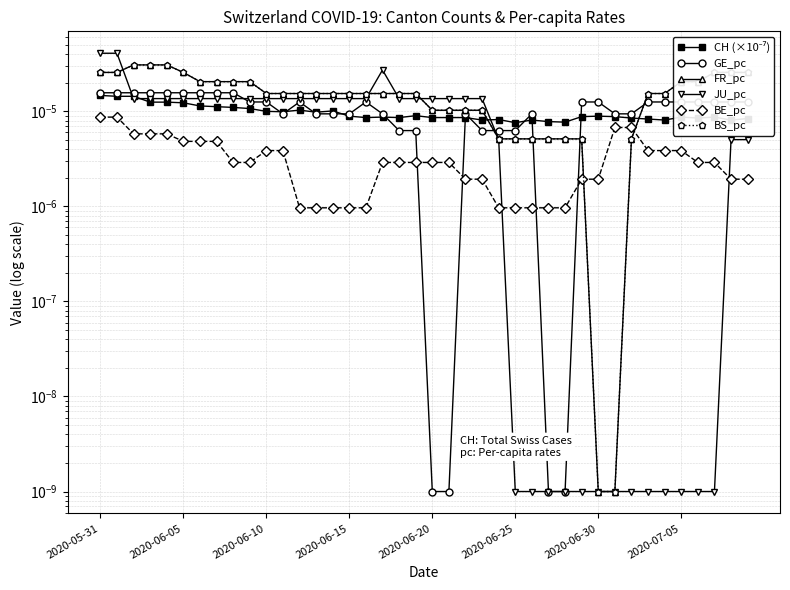

What is the label of the 23rd point from the right?

17